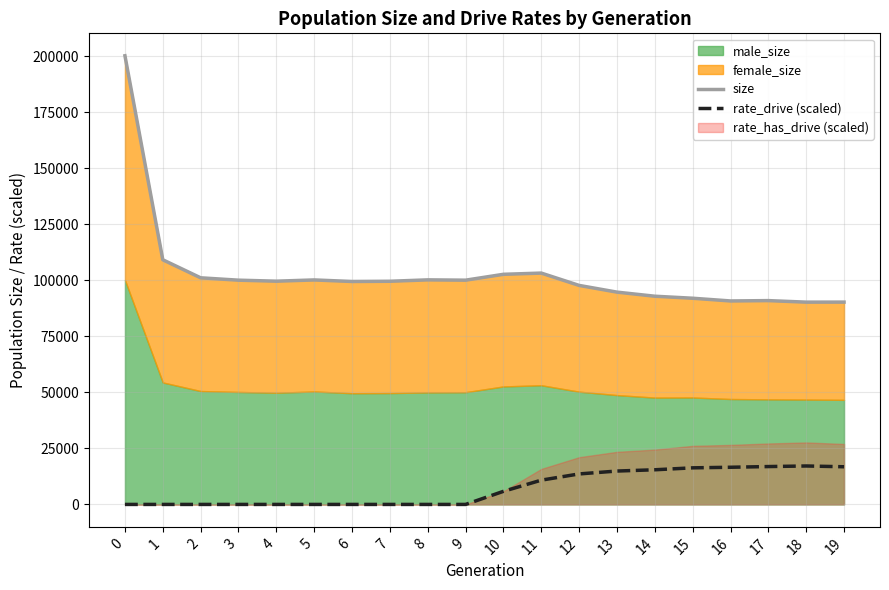

What is the greatest value displayed?

200323.0